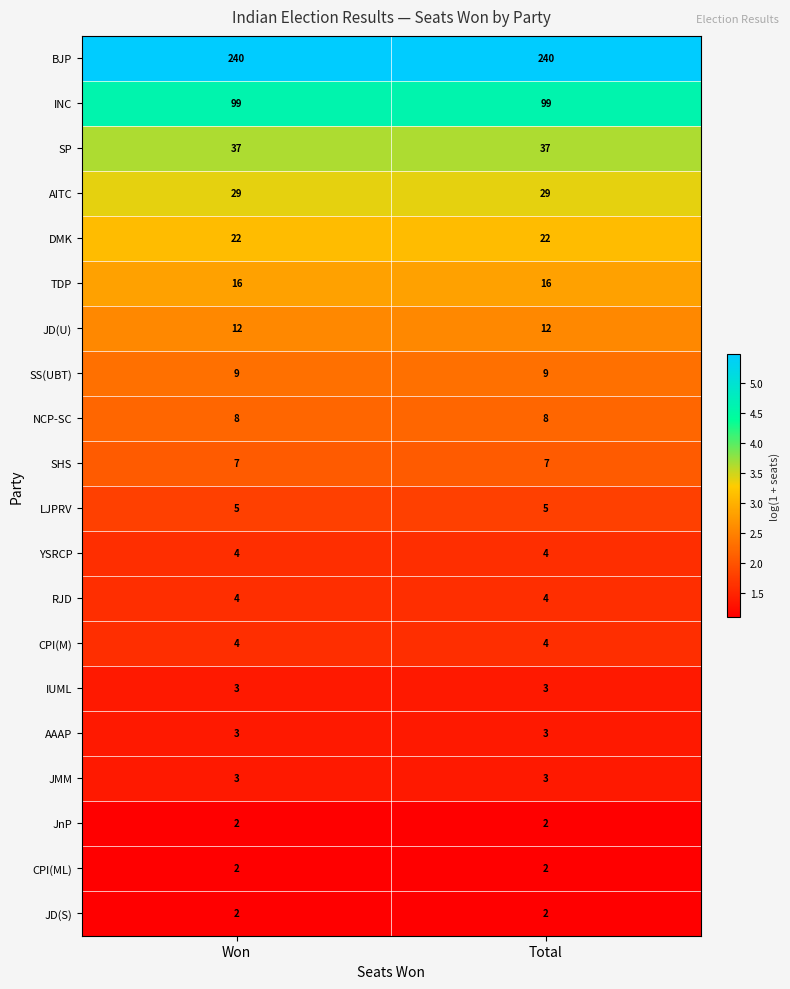

The value of RJD at Won is 4. True or false?

True